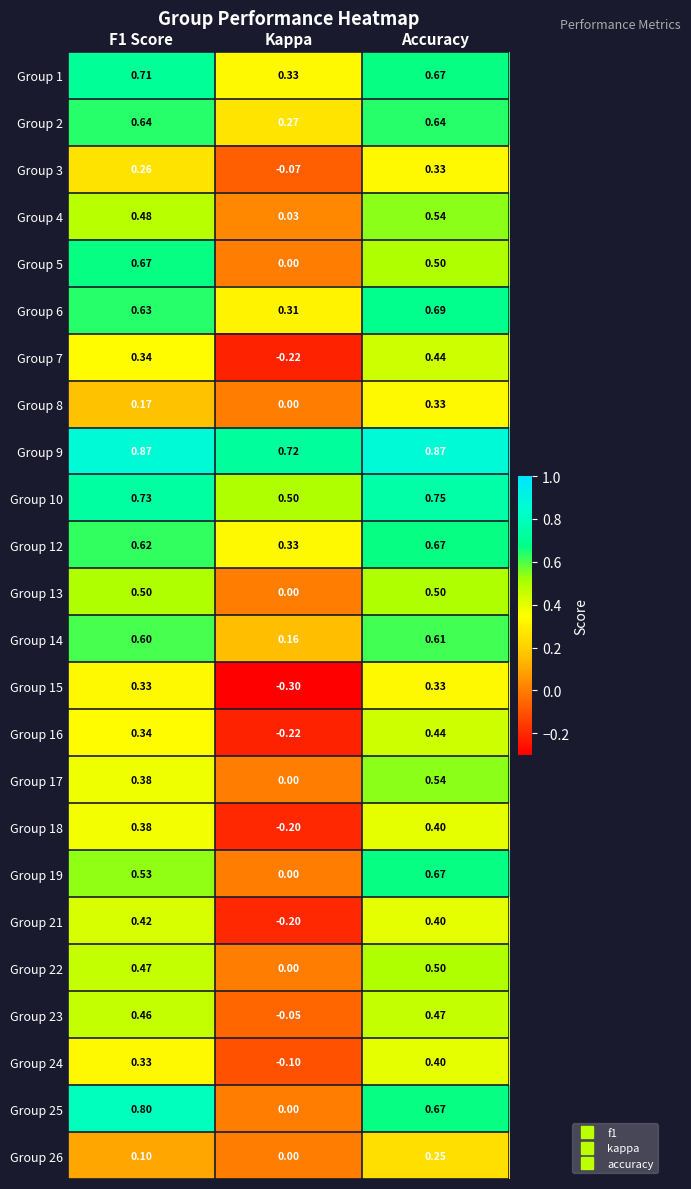

Where is Group 21 nearest to the value 0?

Kappa